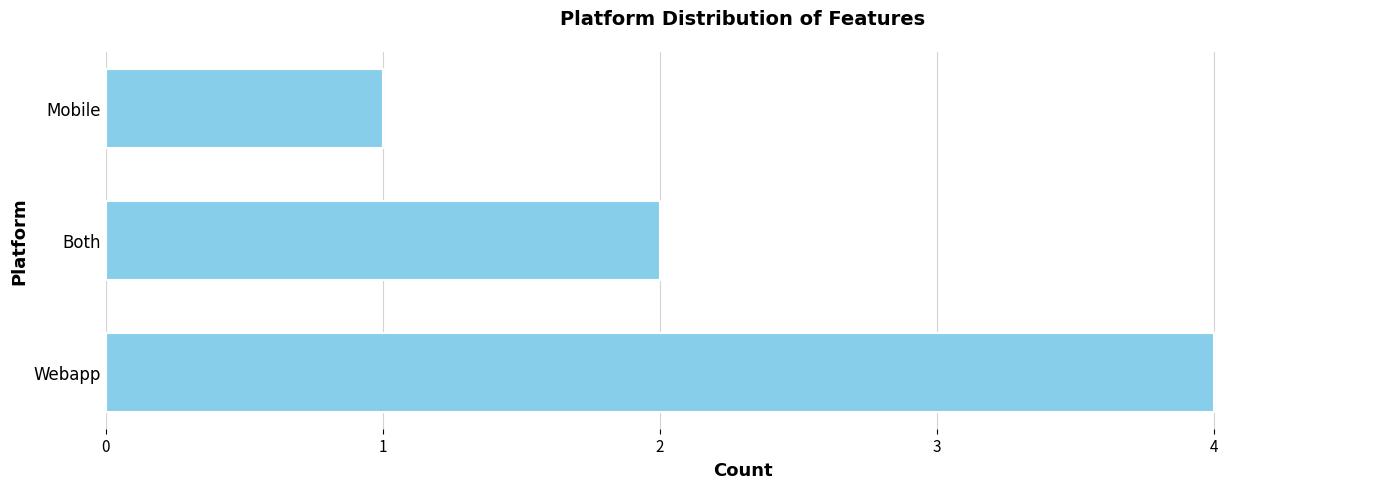

Reading bottom to top, what are all the values shown in this chart?

Webapp=4	Both=2	Mobile=1